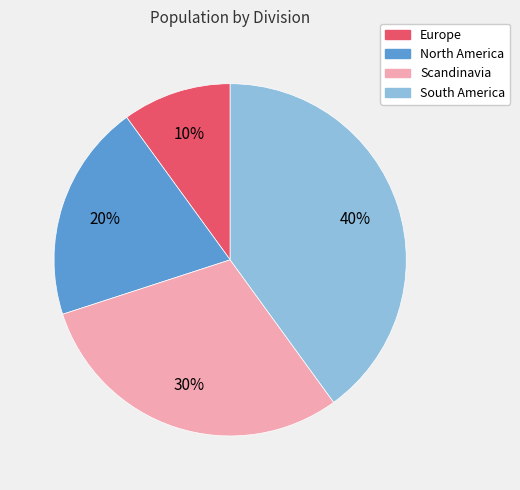

Which has a higher value, North America or Europe?

North America